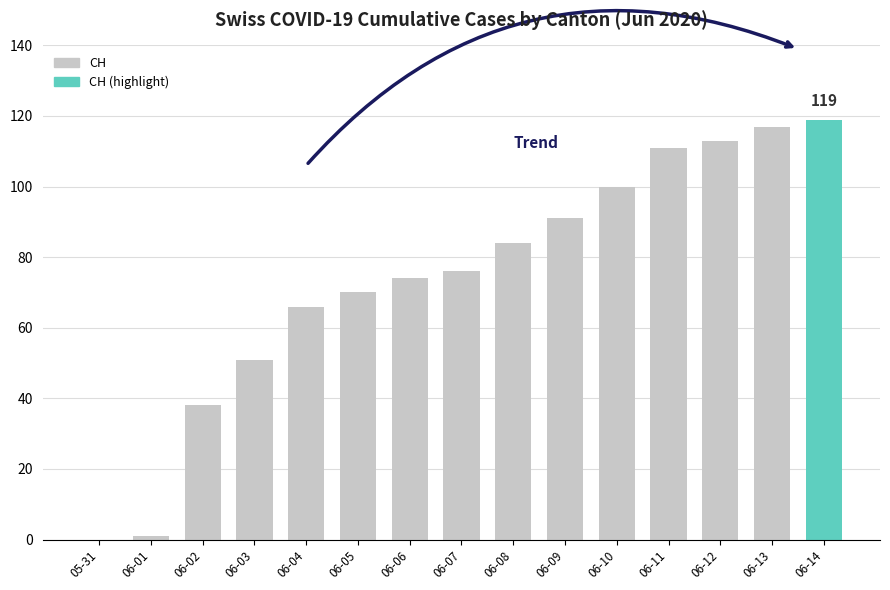

Reading left to right, list all the values displayed in this chart.

0	1	38	51	66	70	74	76	84	91	100	111	113	117	119